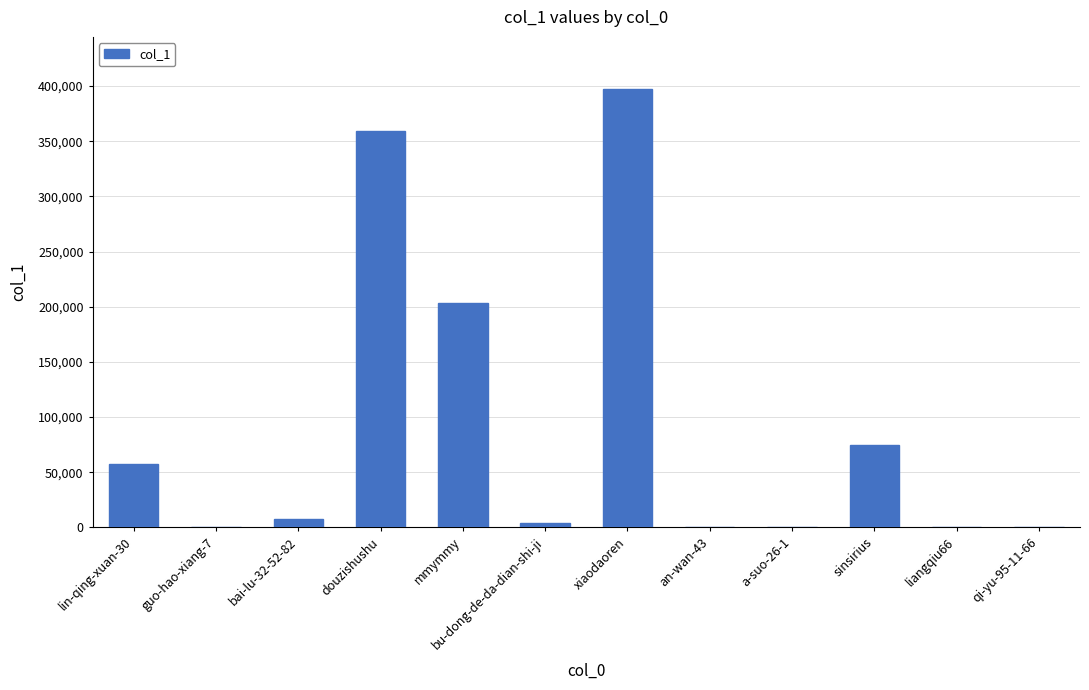

At which label is the value closest to 198476?

mmymmy